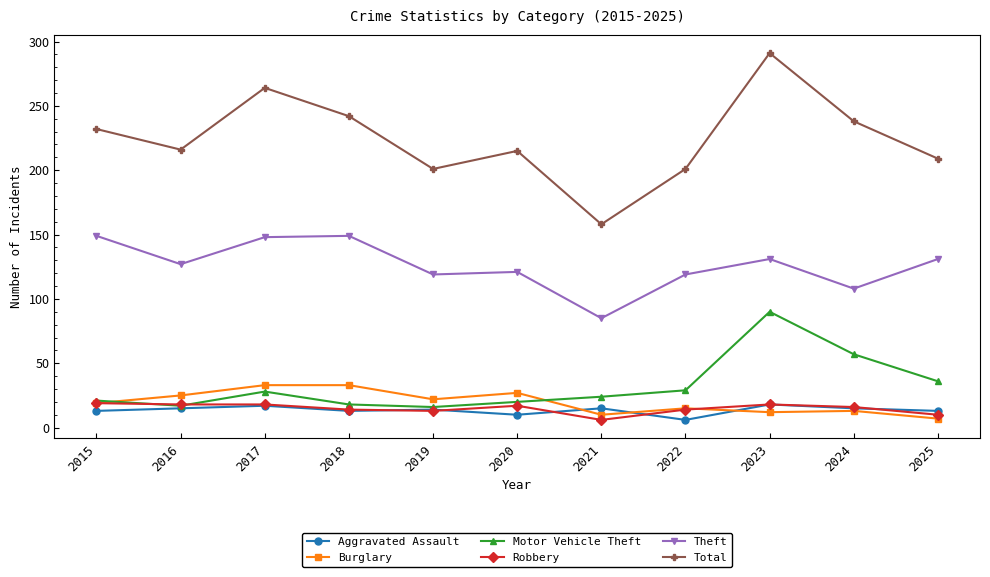

Rank the series at 2021 from lowest to highest value.

Robbery, Burglary, Aggravated Assault, Motor Vehicle Theft, Theft, Total